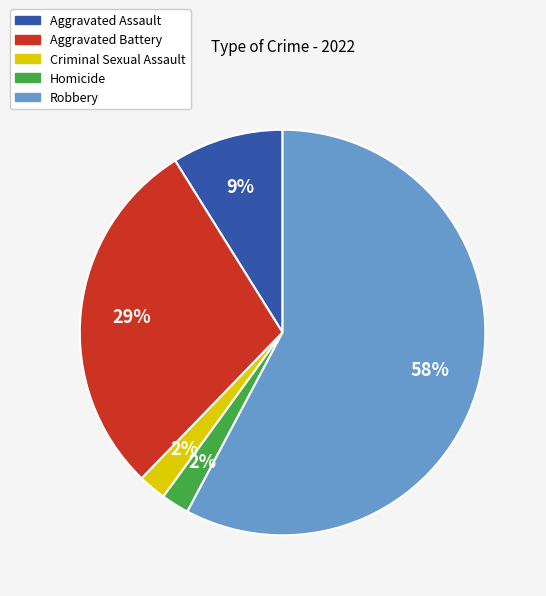

Which slice is the largest?

Robbery